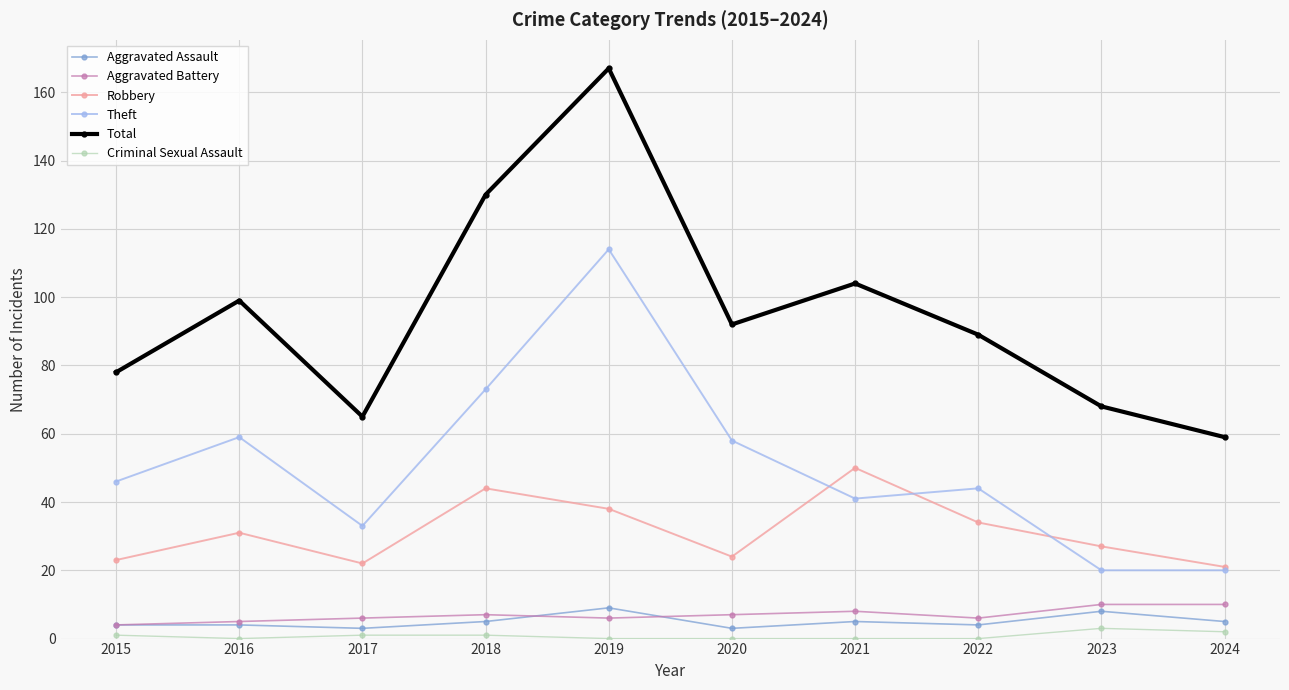

Between 2015 and 2024, which series saw the biggest shift?

Theft